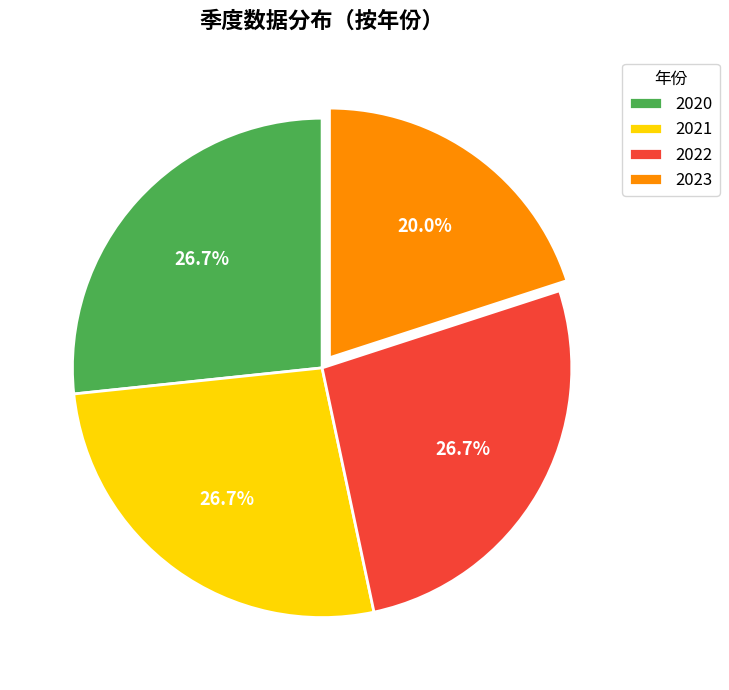

To the nearest percent, what percentage of the pie is 2023?

20%